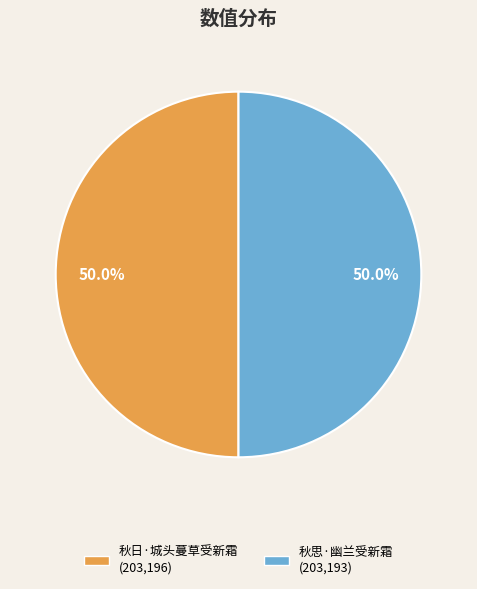

The 秋日·城头蔓草受新霜 slice represents 60% of the pie. True or false?

False